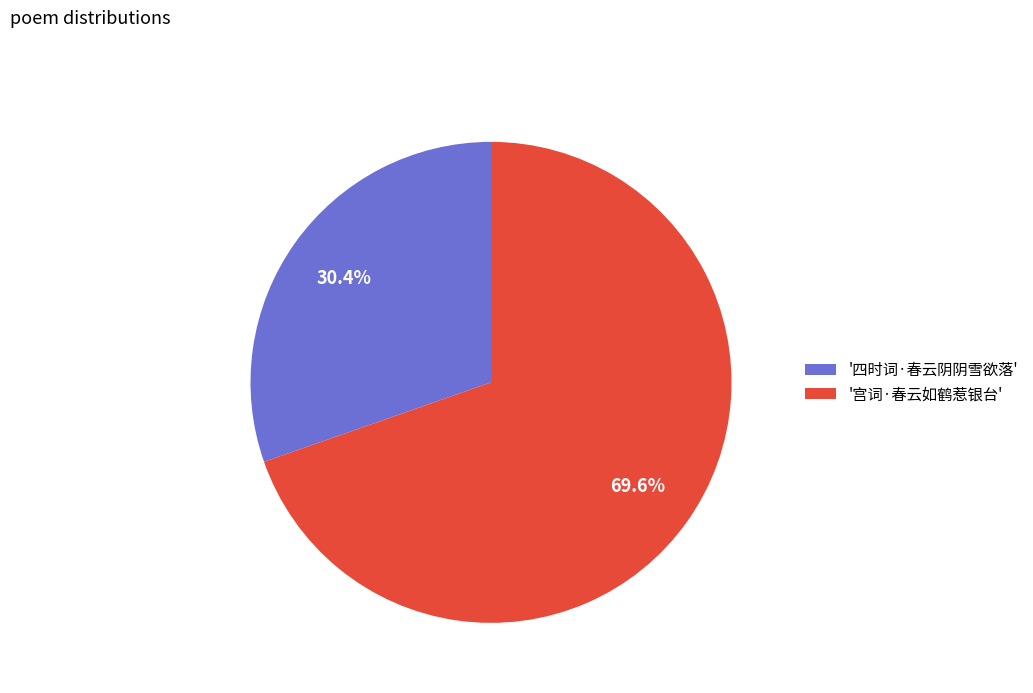

What is the total percentage of '宫词·春云如鹤惹银台' and '四时词·春云阴阴雪欲落'?

100.0%